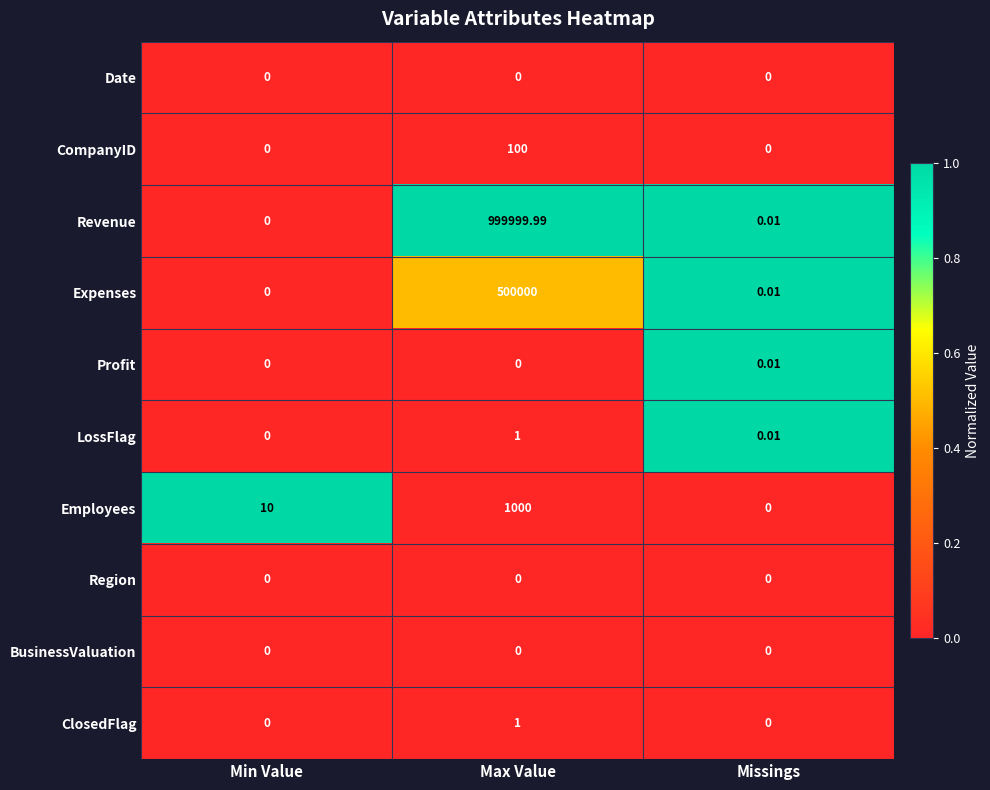

How many series are shown in this chart?

10